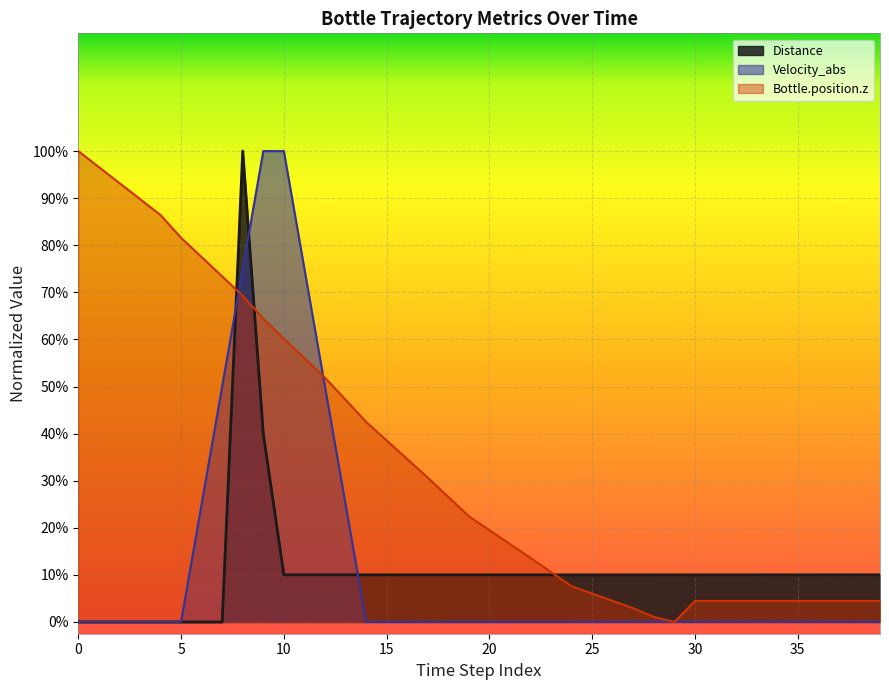

What is the sum of the Bottle.position.z values at 11 and 10?

2.3